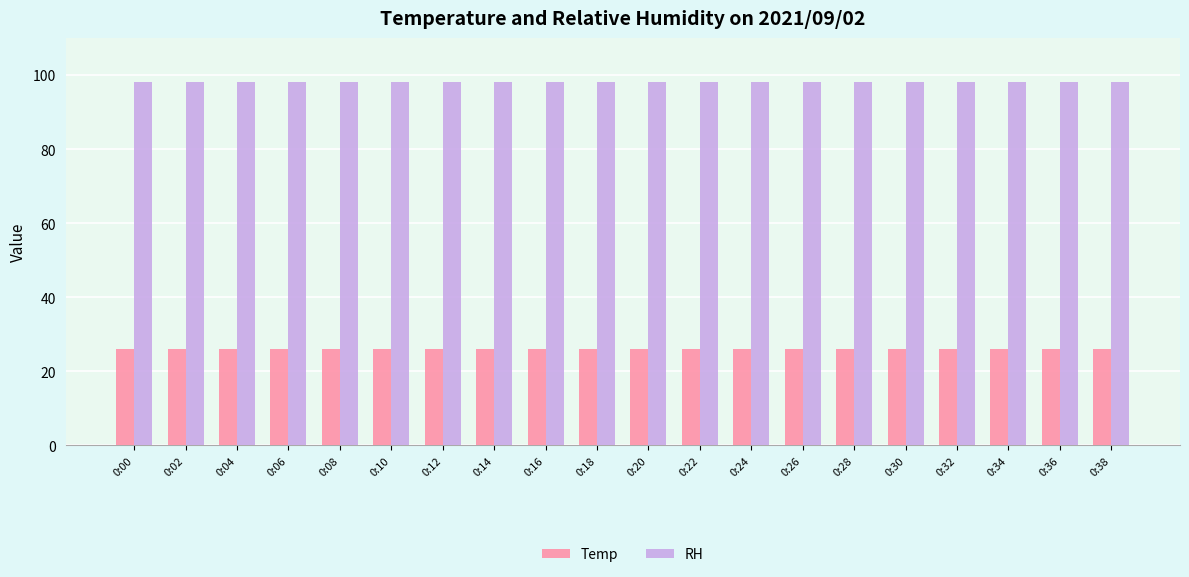

List the series in order of their overall mean, highest first.

RH, Temp